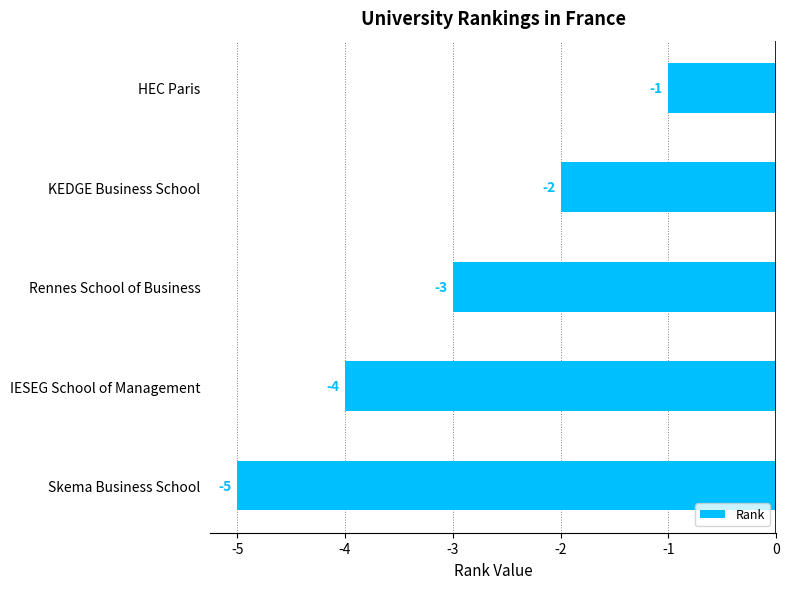

What is the average value?

-3